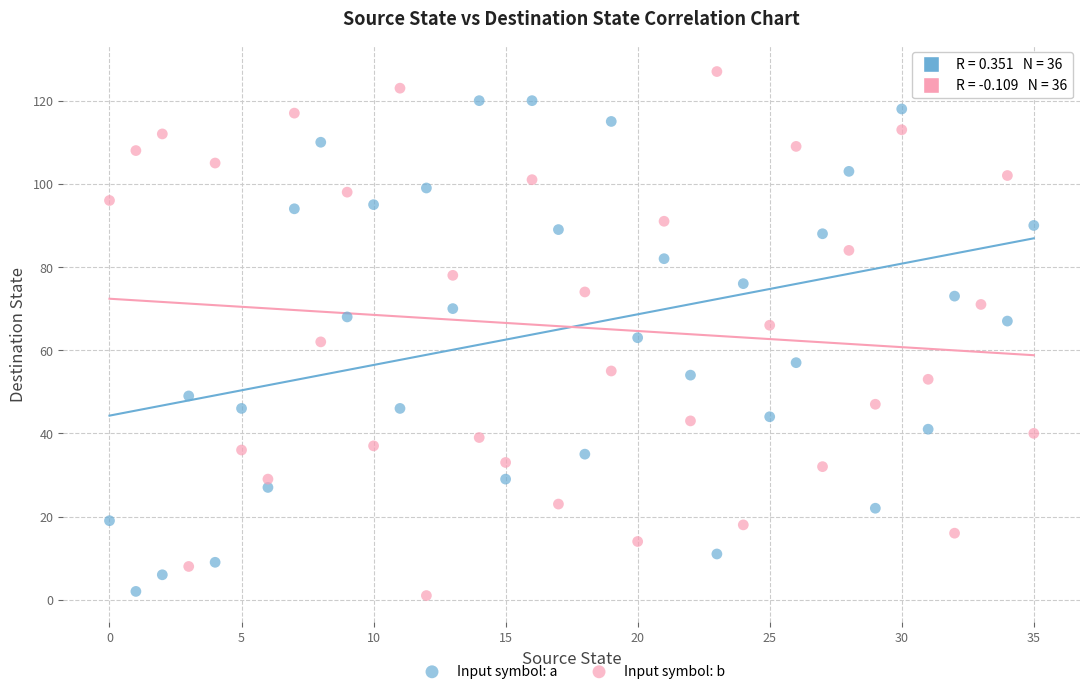

Across all data points, what is the range of Y values (max minus min)?

126